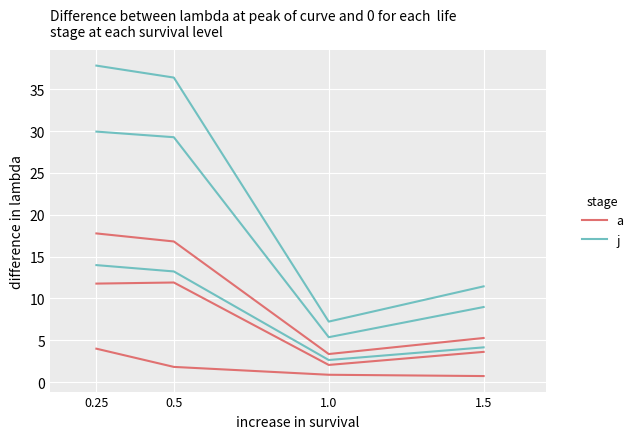

Which label corresponds to the largest value in the chart?

0.25